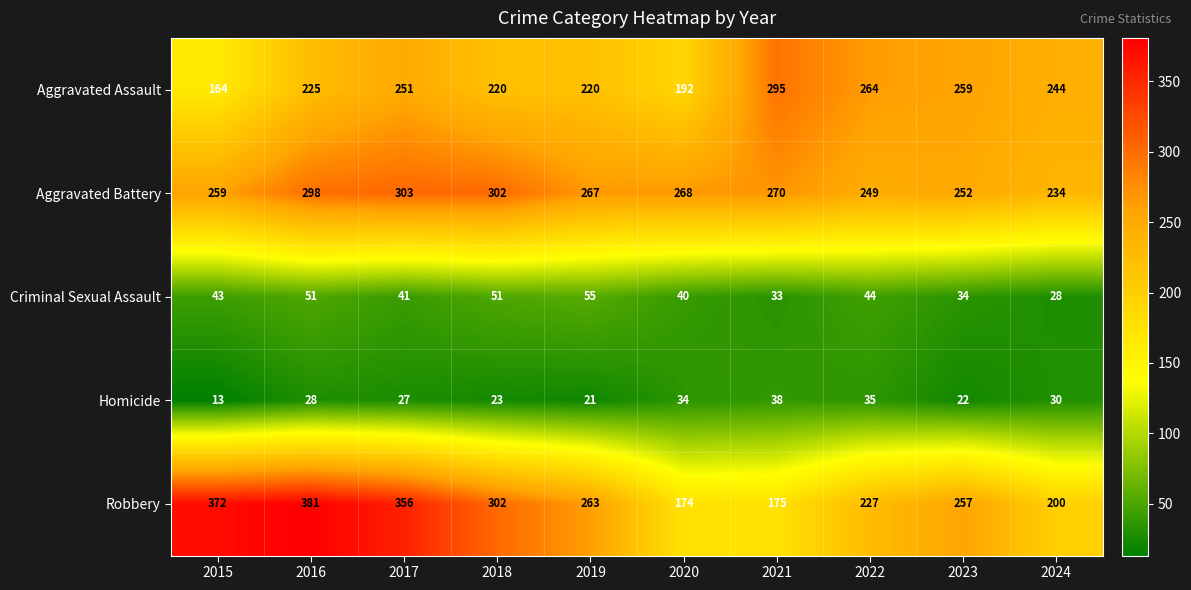

Rank the series at 2024 from highest to lowest value.

Aggravated Assault, Aggravated Battery, Robbery, Homicide, Criminal Sexual Assault